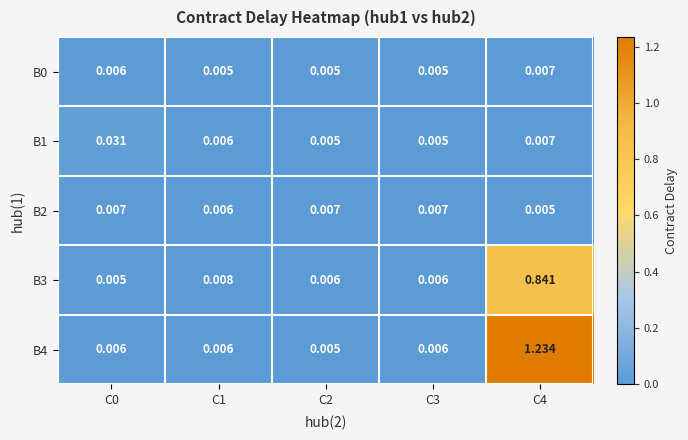

Is the value of B0 at C0 greater than the value of B1 at C4?

No